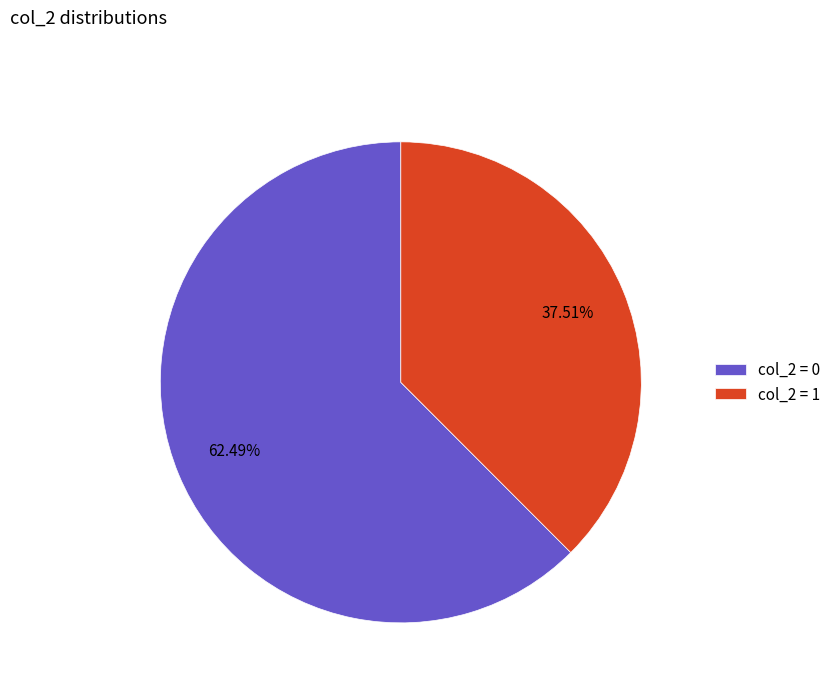

What is the majority slice?

col_2 = 0